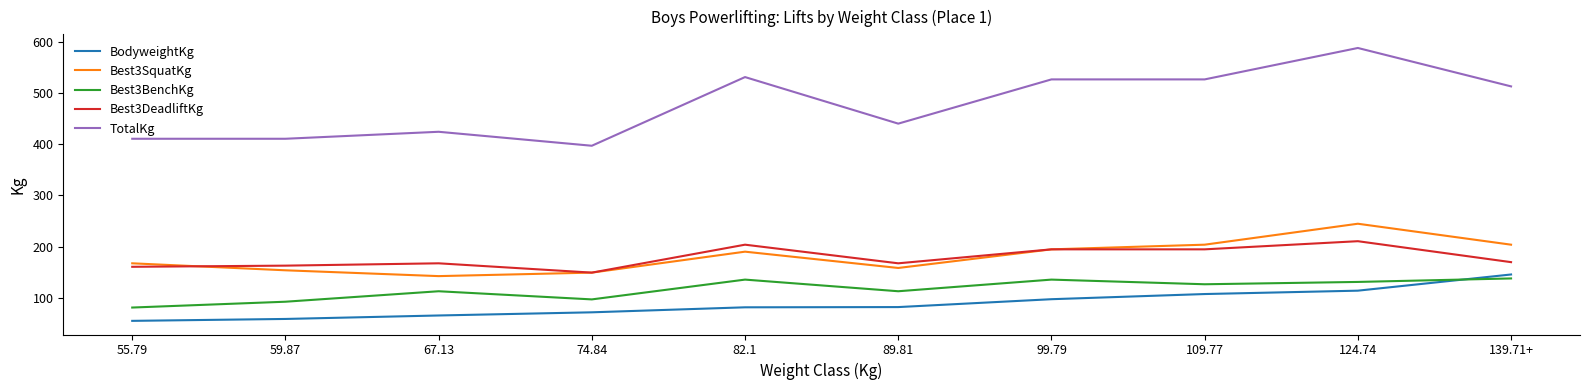

What is the total value across all series at 82.1?

1143.5